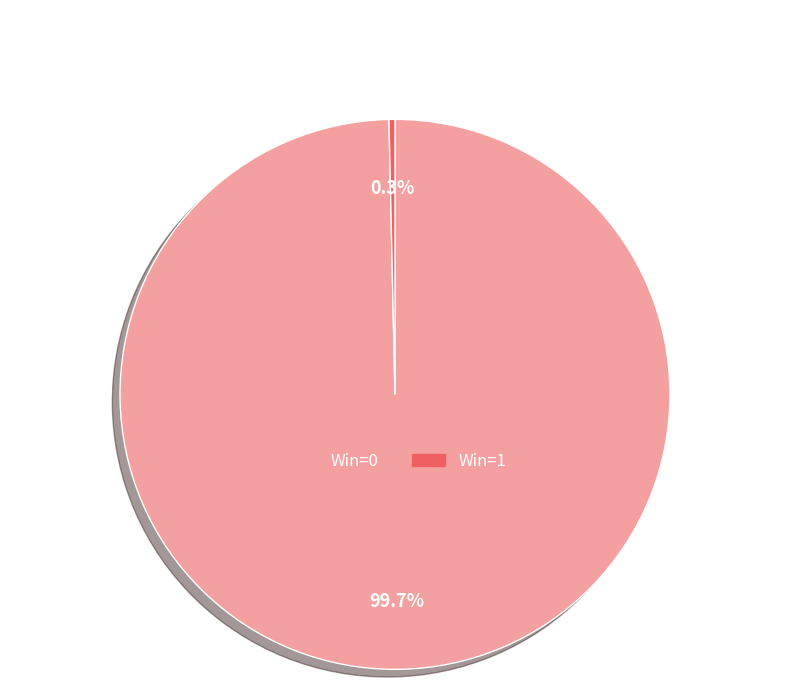

How much of the chart is everything except Win=0?

0.3%